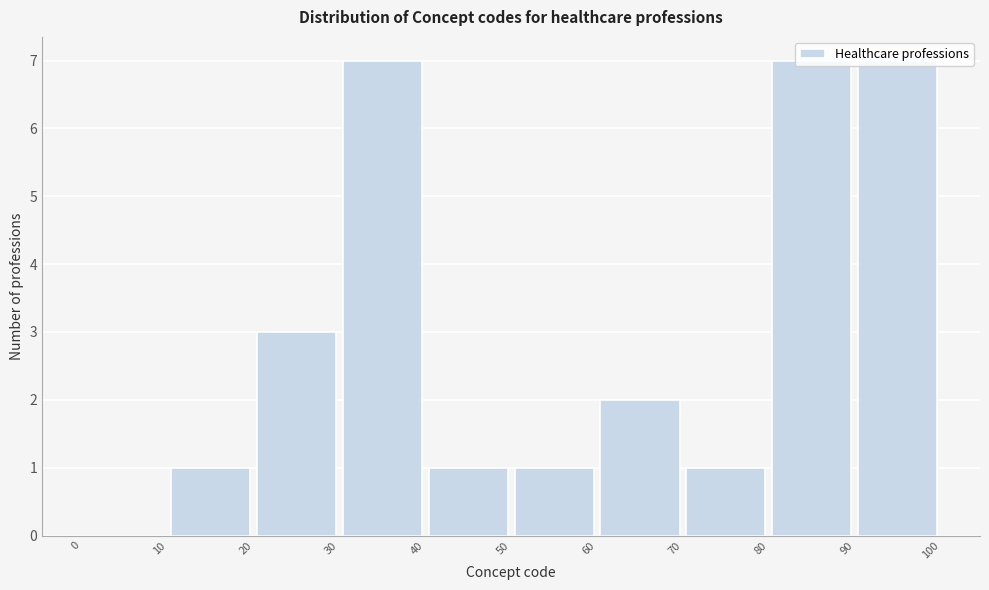

How tall is the bar that spans 90 to 100 on the x-axis? The values are not printed on the chart, so give them approximately, as read against the axis.

7